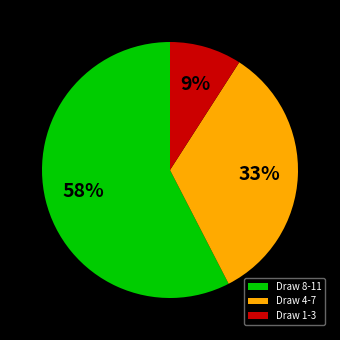

To the nearest percent, what is the combined percentage of Draw 1-3 and Draw 8-11?

67%